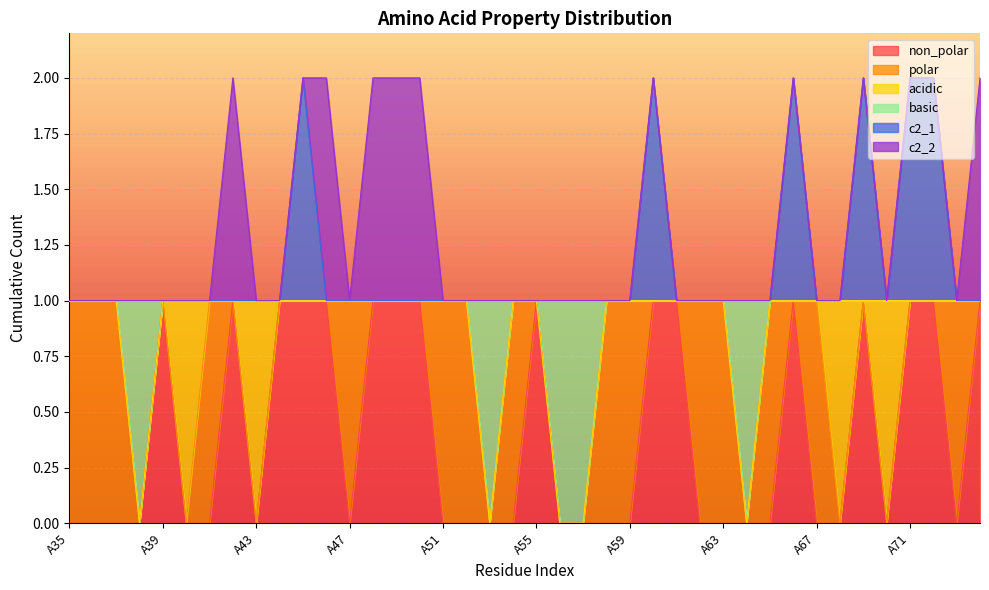

What are all the series names shown in the legend?

non_polar, polar, acidic, basic, c2_1, c2_2